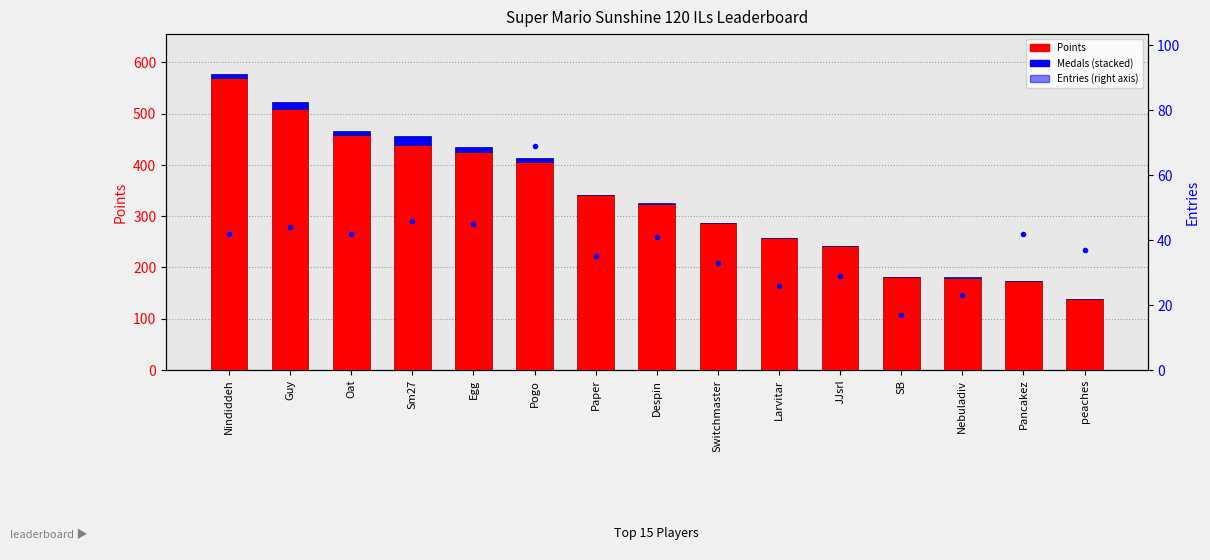

At which category is the sum across all series the highest?

Nindiddeh